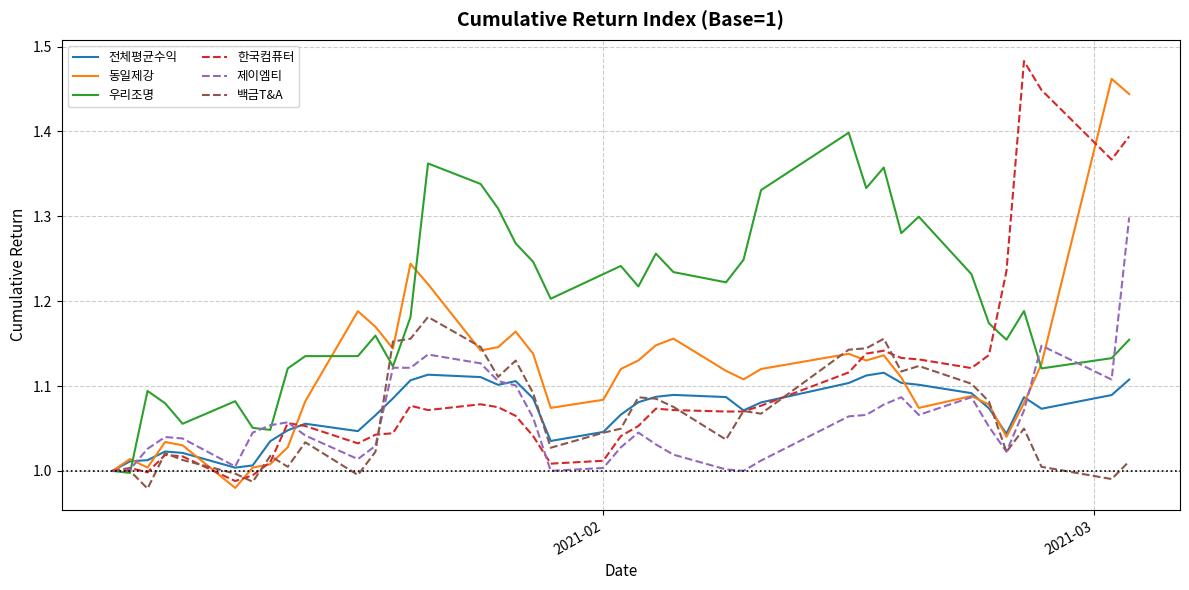

Which series has the largest total across all categories?

우리조명